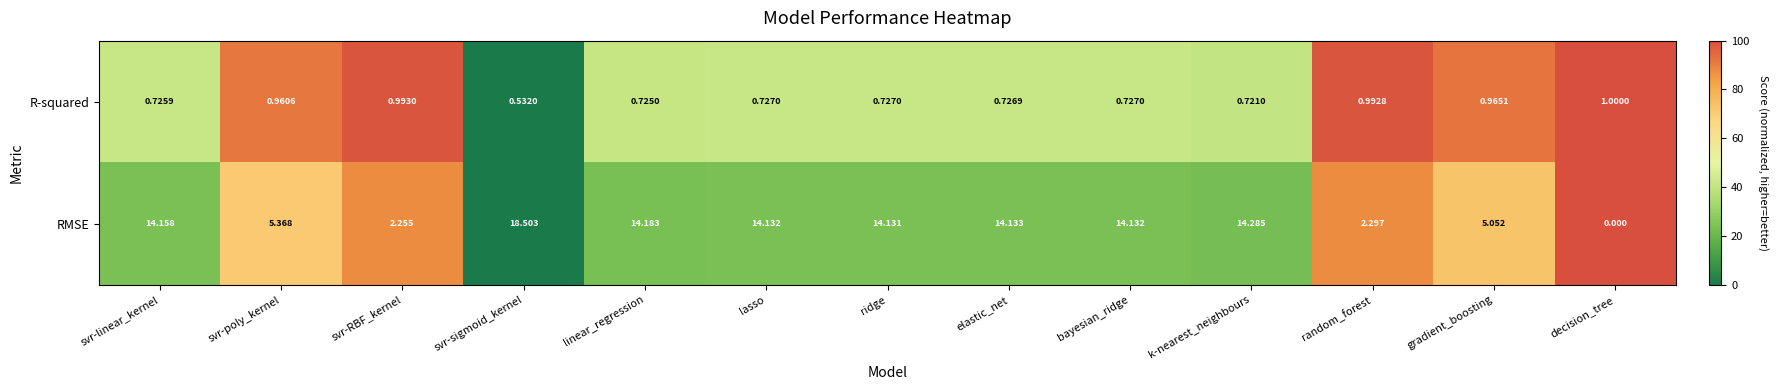

Which series has the widest spread of values?

RMSE